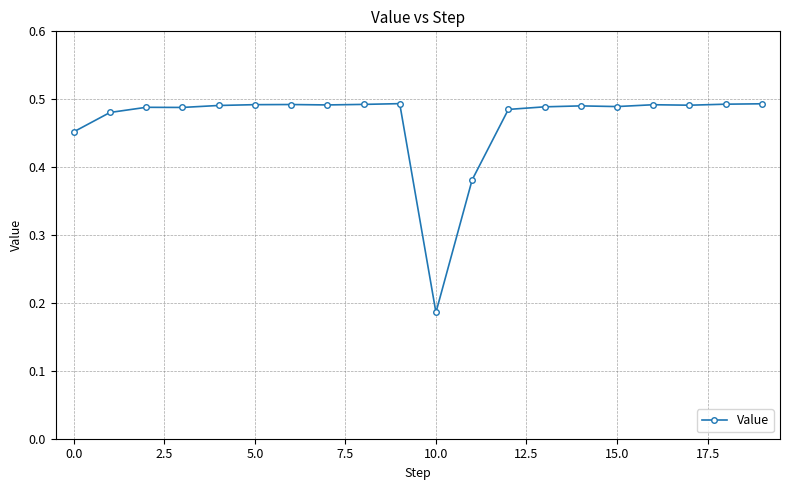

Count the values in the range 0 to 1.

20